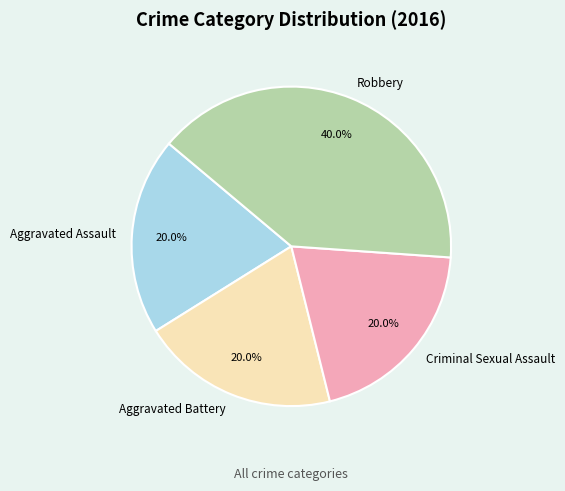

What is the largest slice in the pie chart?

Robbery